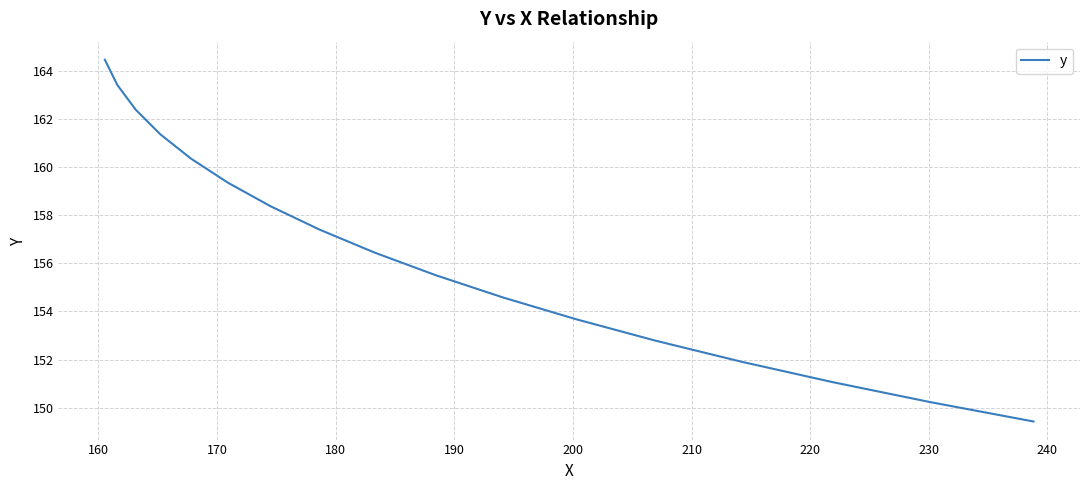

Reading right to left, list all the values displayed in this chart.

149.4	150.2	151.1	151.9	152.8	153.7	154.6	155.5	156.4	157.4	158.4	159.3	160.3	161.3	162.4	163.4	164.4